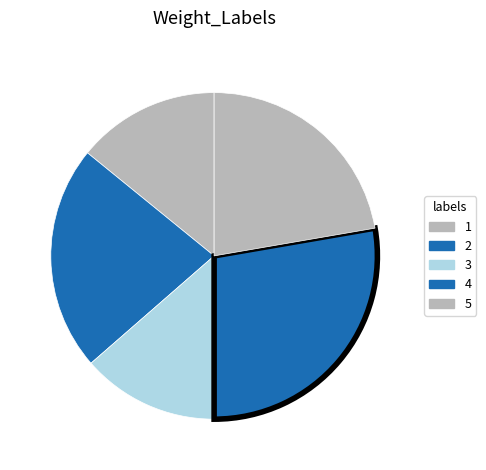

What percentage is the 5 slice, to the nearest percent?

22%